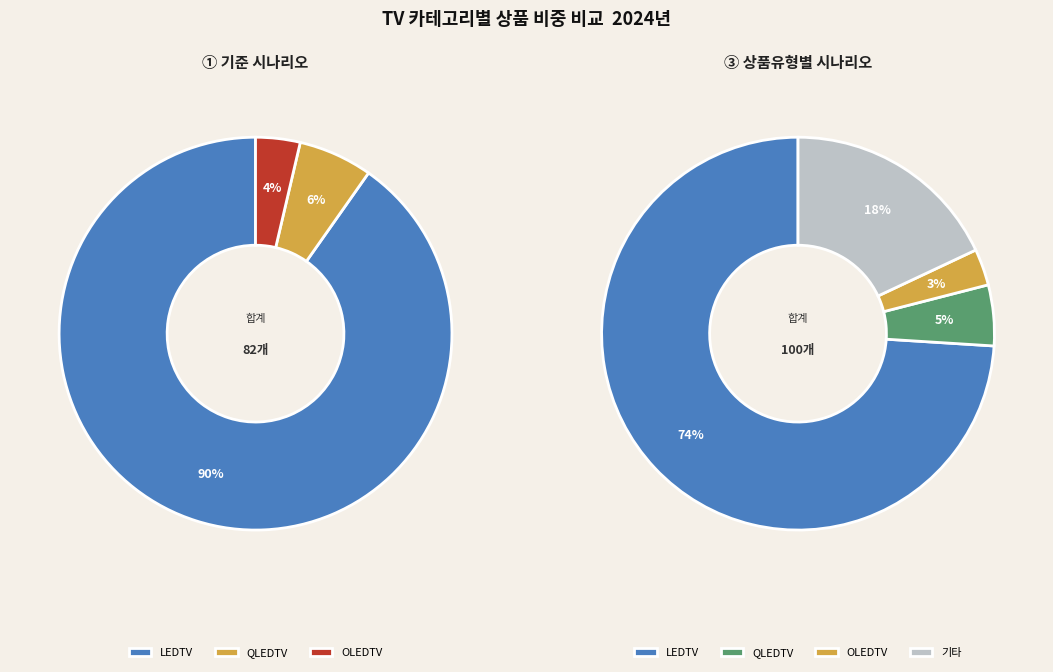

What is the change in value from QLEDTV to OLEDTV?

-2